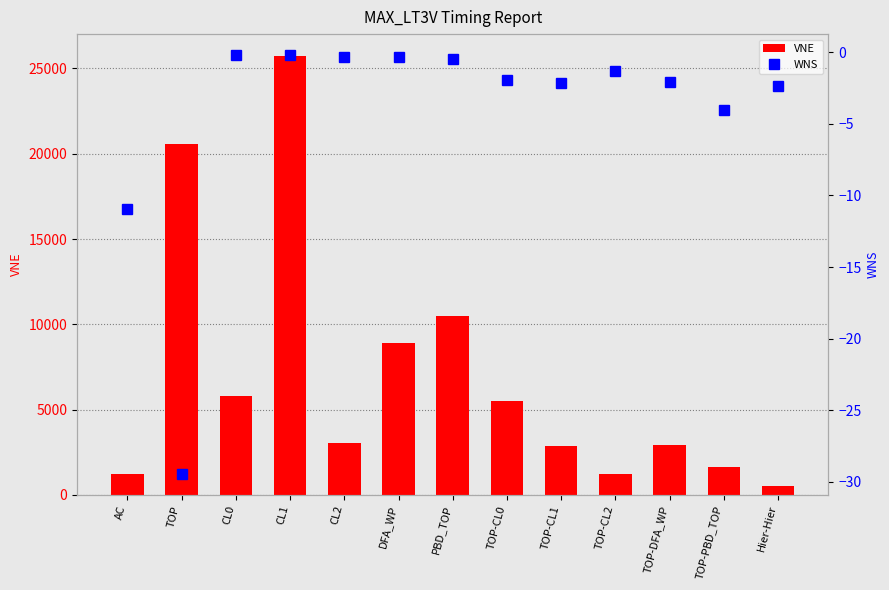

What is the approximate value of VNE at AC?

1198.0